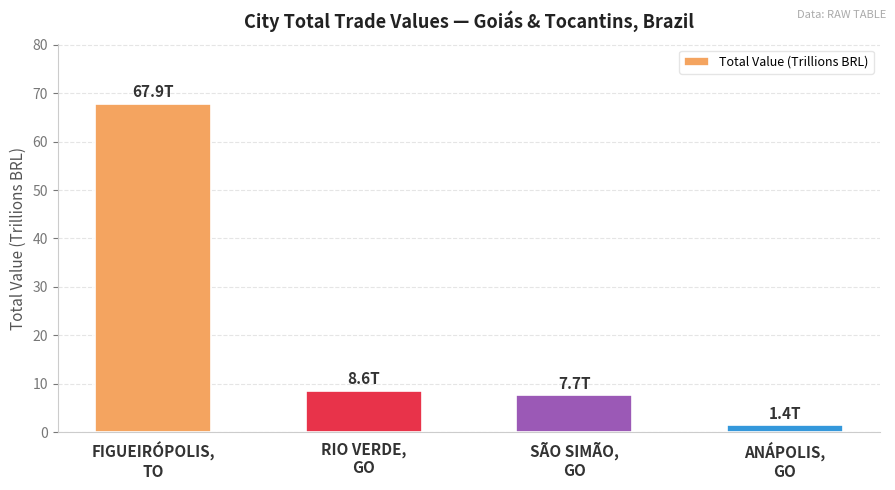

Between RIO VERDE,
GO and SÃO SIMÃO,
GO, which is larger?

RIO VERDE,
GO